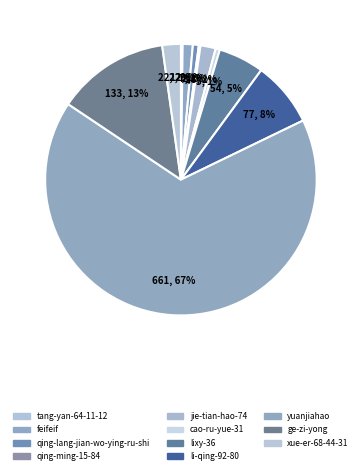

Which slice is the smallest?

tang-yan-64-11-12